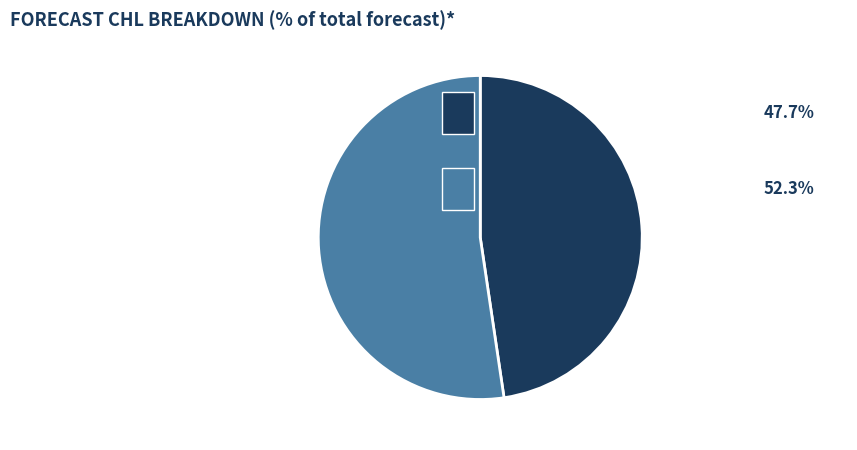

Count the number of slices in the pie.

2